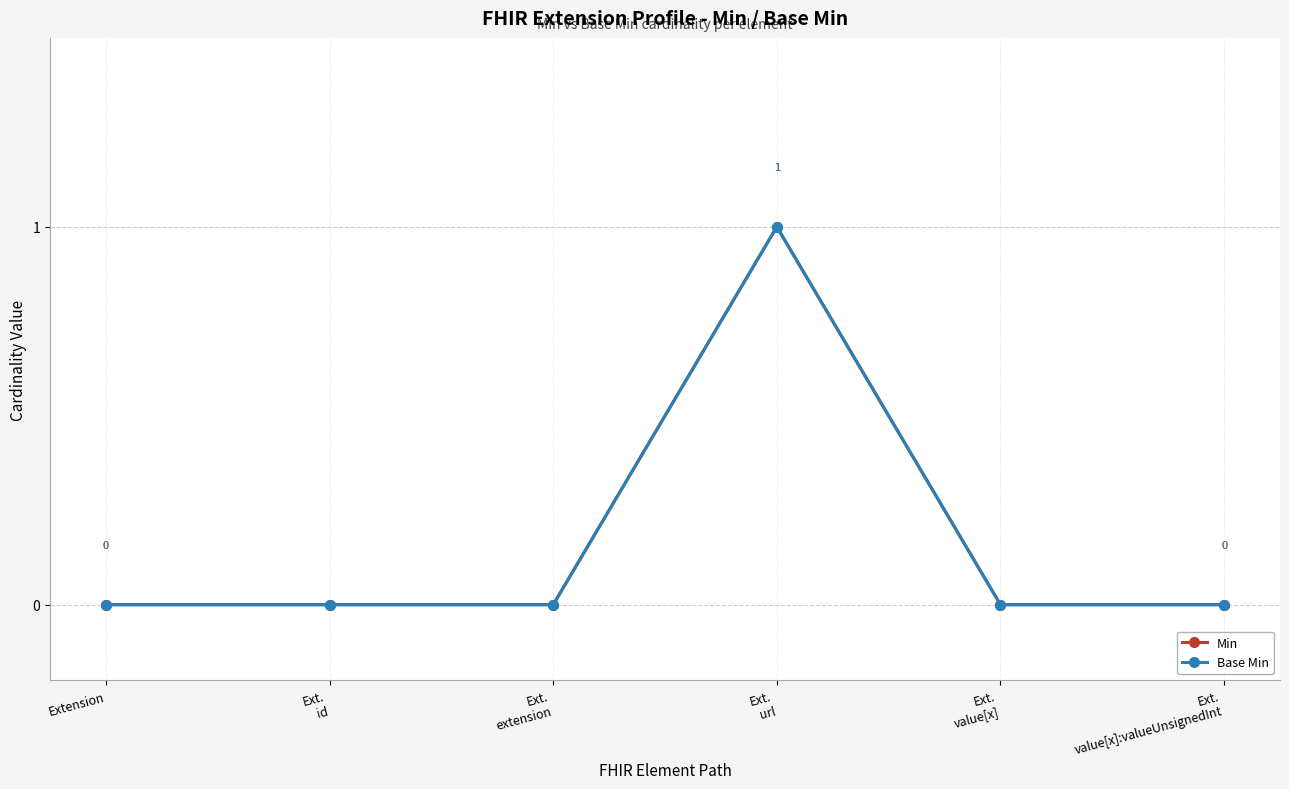

Is this an area chart (filled region under the line)?

No